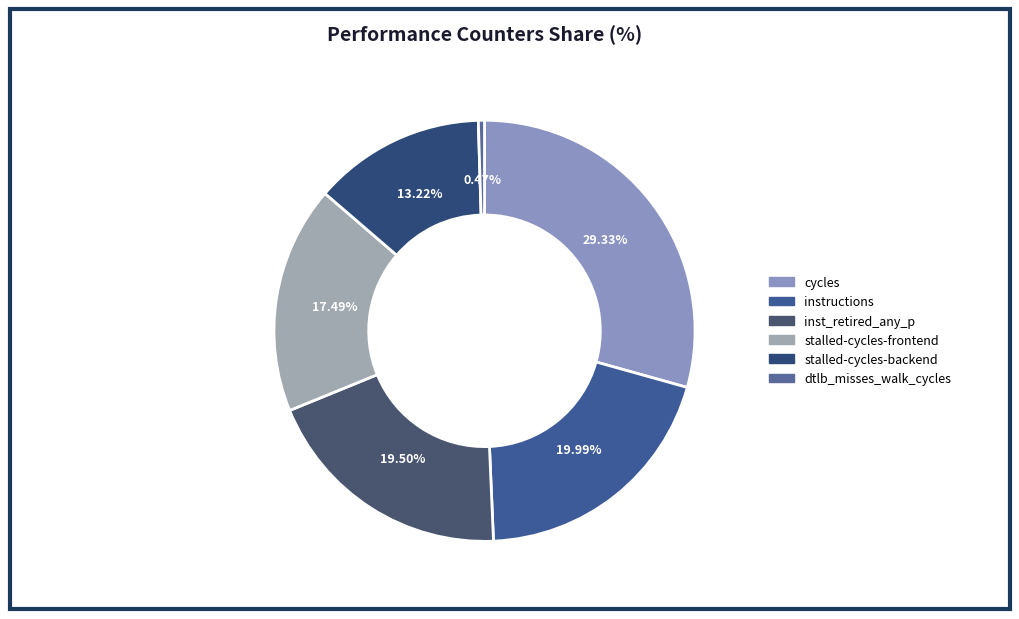

Count the number of slices in the pie.

6